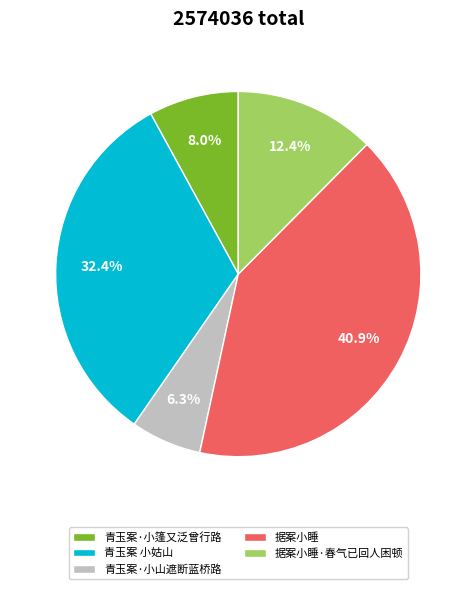

What percentage is the 青玉案 小姑山 slice, to the nearest percent?

32%